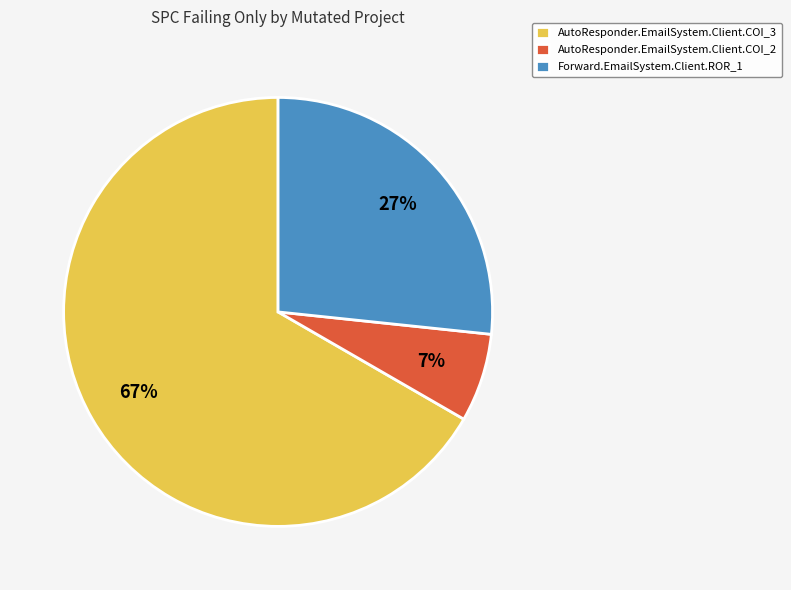

Do AutoResponder.EmailSystem.Client.COI_2 and Forward.EmailSystem.Client.ROR_1 together represent more than half of the pie?

No